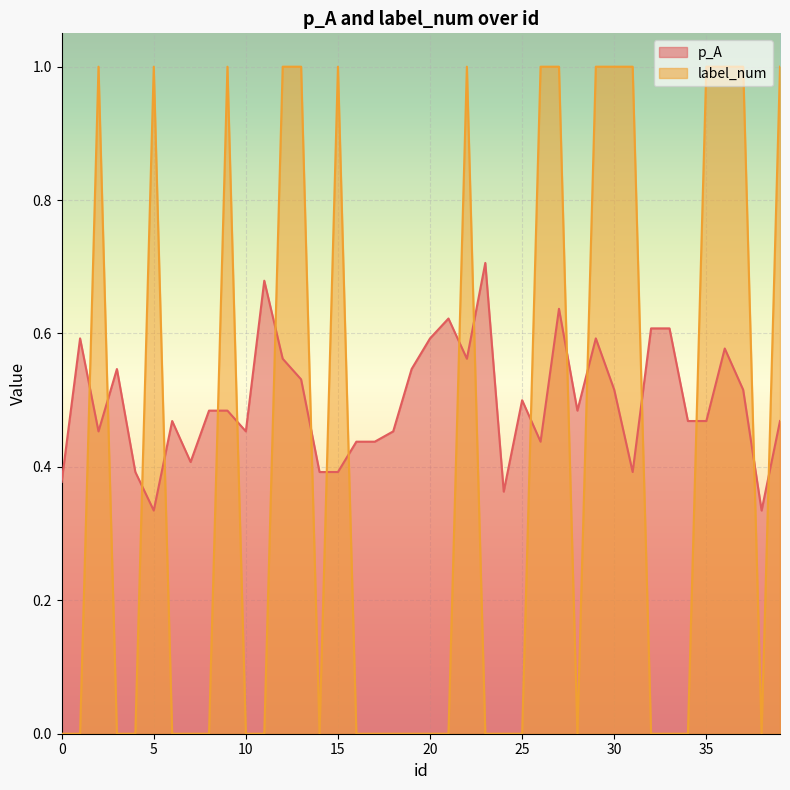

Reading left to right, list all the values displayed in this chart.

p_A: 0=0.4	1=0.6	2=0.5	3=0.5	4=0.4	5=0.3	6=0.5	7=0.4	8=0.5	9=0.5	10=0.5	11=0.7	12=0.6	13=0.5	14=0.4	15=0.4	16=0.4	17=0.4	18=0.5	19=0.5	20=0.6	21=0.6	22=0.6	23=0.7	24=0.4	25=0.5	26=0.4	27=0.6	28=0.5	29=0.6	30=0.5	31=0.4	32=0.6	33=0.6	34=0.5	35=0.5	36=0.6	37=0.5	38=0.3	39=0.5
label_num: 0=0.0	1=0.0	2=1.0	3=0.0	4=0.0	5=1.0	6=0.0	7=0.0	8=0.0	9=1.0	10=0.0	11=0.0	12=1.0	13=1.0	14=0.0	15=1.0	16=0.0	17=0.0	18=0.0	19=0.0	20=0.0	21=0.0	22=1.0	23=0.0	24=0.0	25=0.0	26=1.0	27=1.0	28=0.0	29=1.0	30=1.0	31=1.0	32=0.0	33=0.0	34=0.0	35=1.0	36=1.0	37=1.0	38=0.0	39=1.0